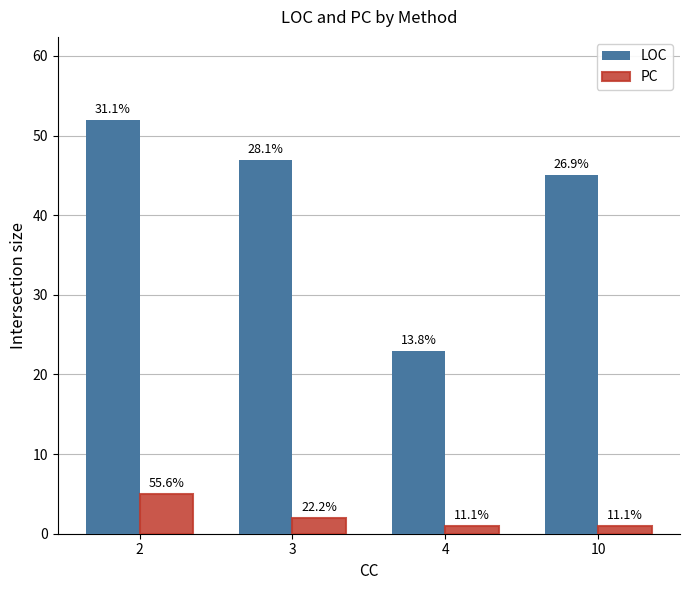

At 10, list the series in order from smallest to largest.

PC, LOC